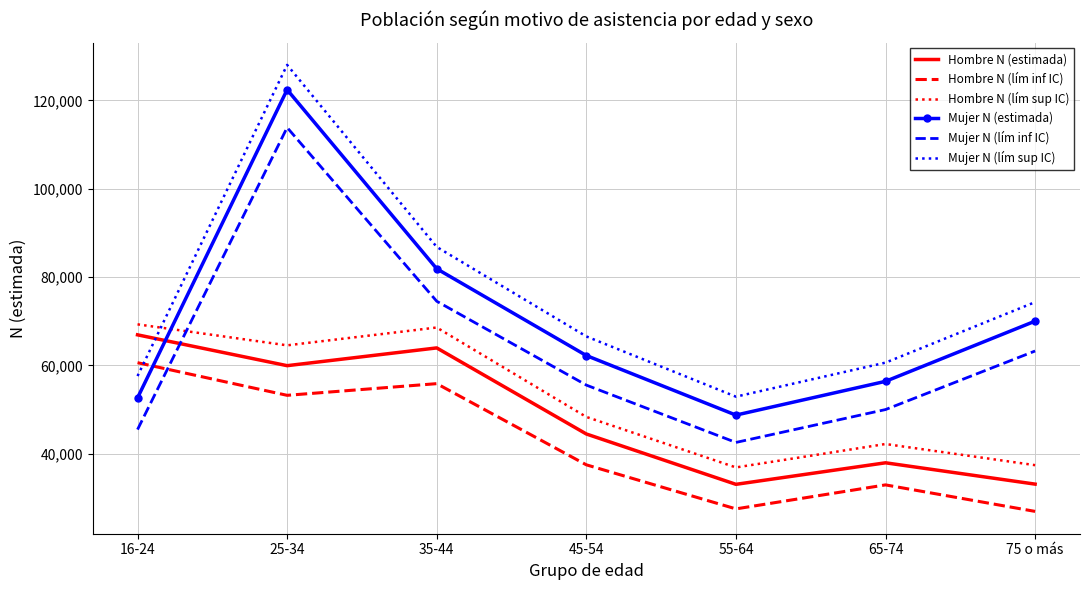

Which series has the widest spread of values?

Mujer N (lím sup IC)